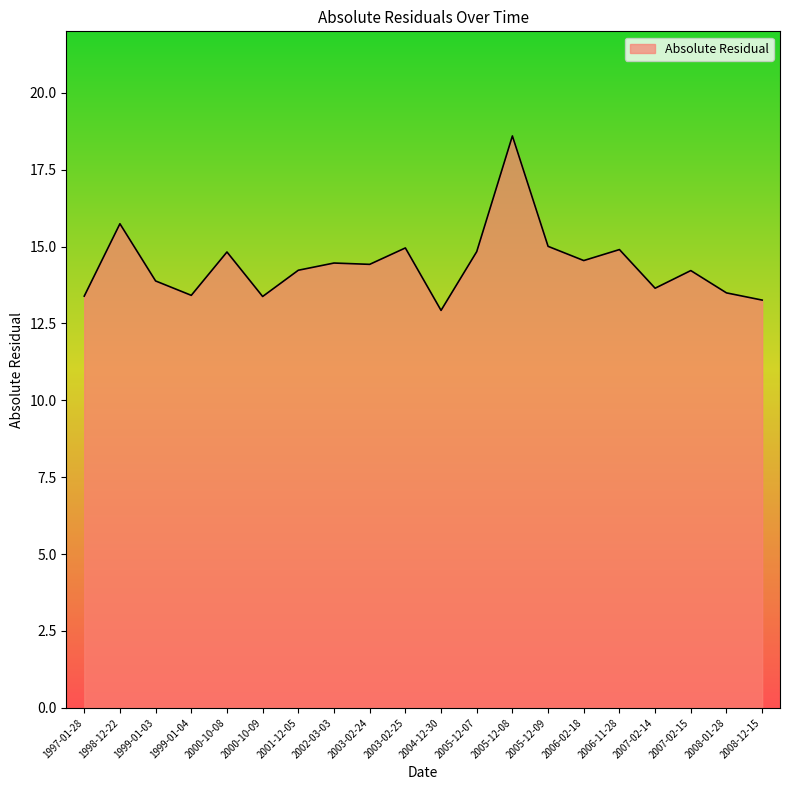

How many series are shown in this chart?

1